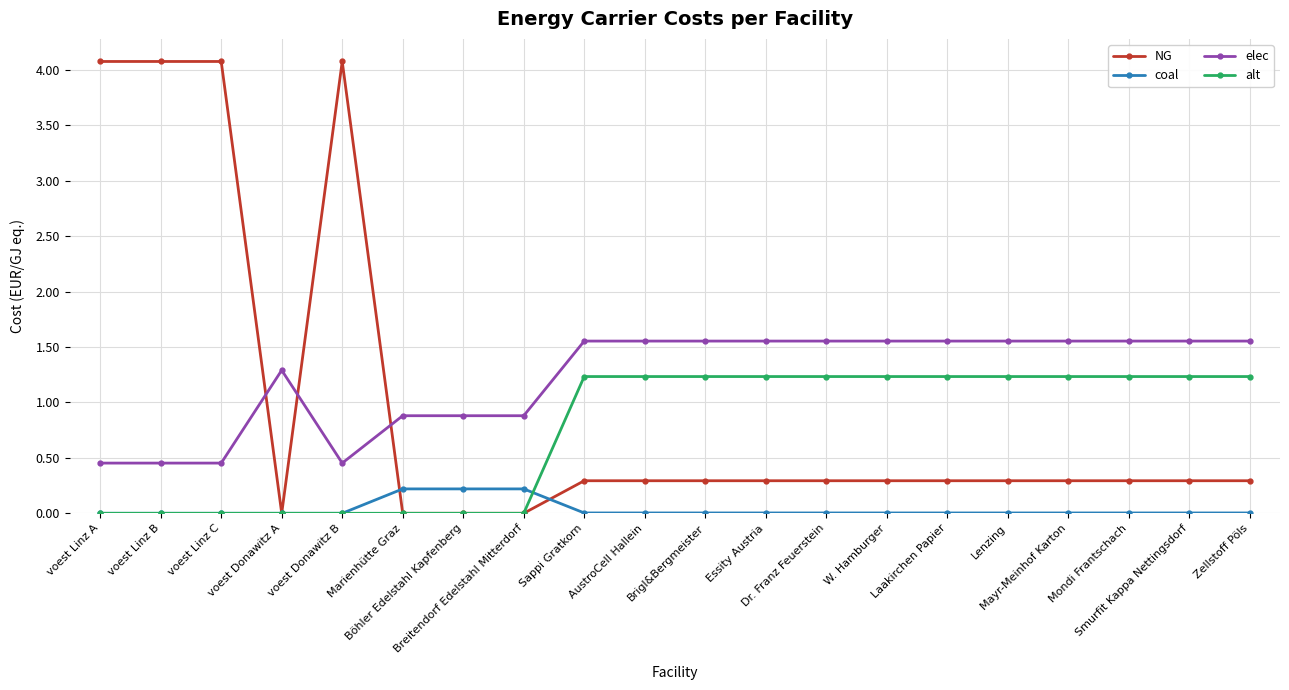

True or false: elec and NG cross at least once.

True